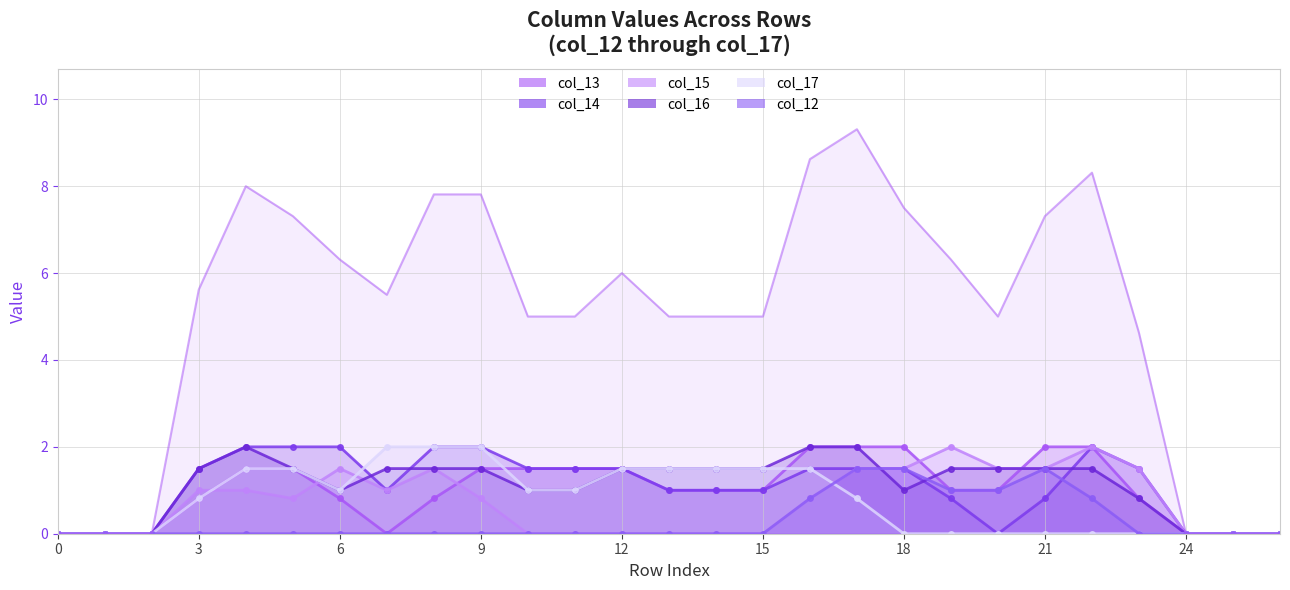

In col_17, how many points are lower than both neighbors (excluding endpoints)?

1